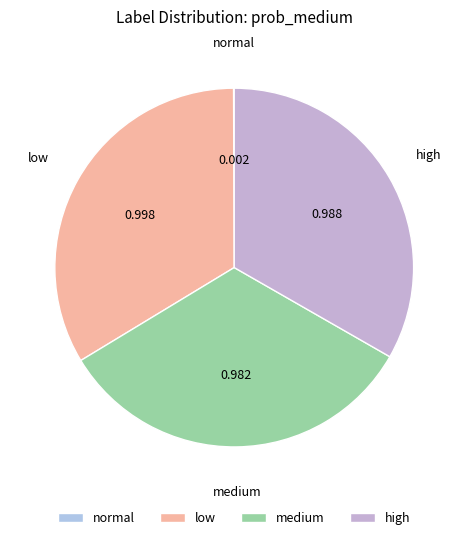

Do medium and low together represent more than half of the pie?

Yes